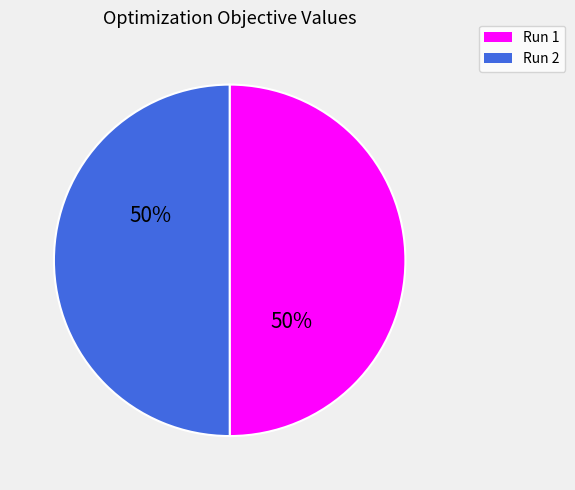

To the nearest percent, what is the average slice percentage?

50%